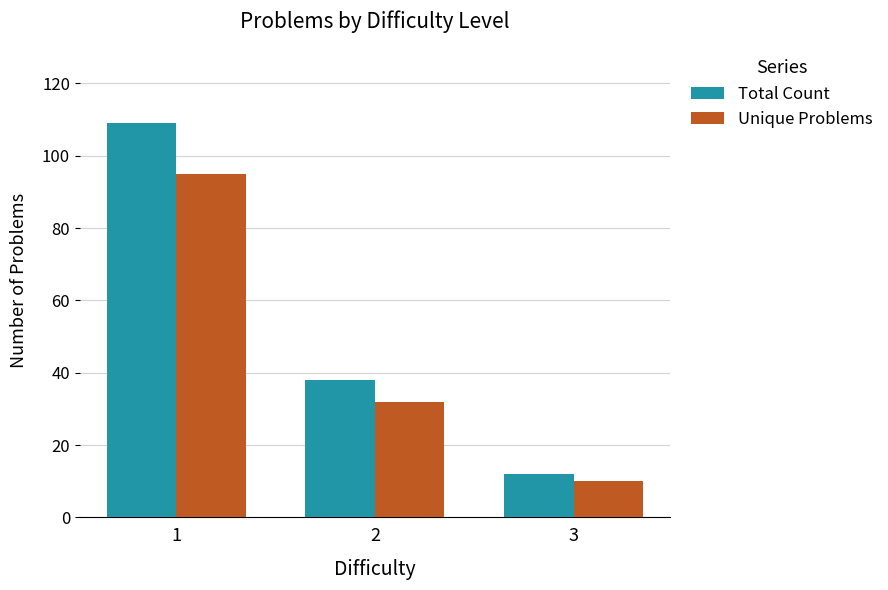

What is the lowest value of the Unique Problems series?

10